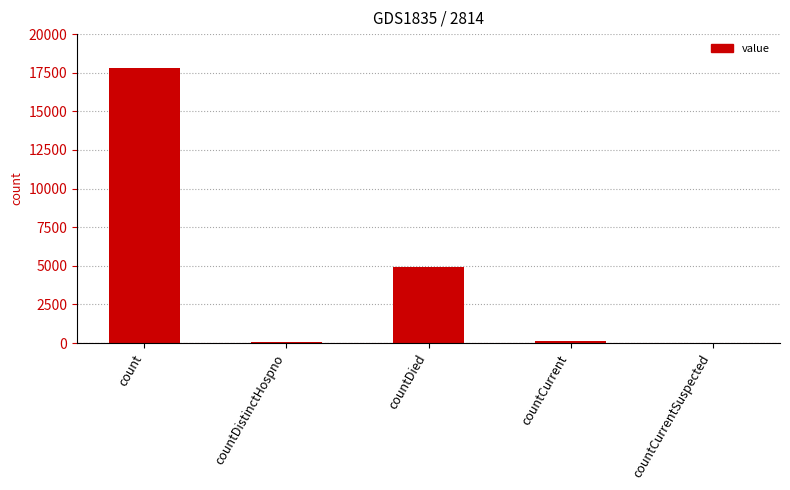

Where is the data nearest to the value 8899?

countDied